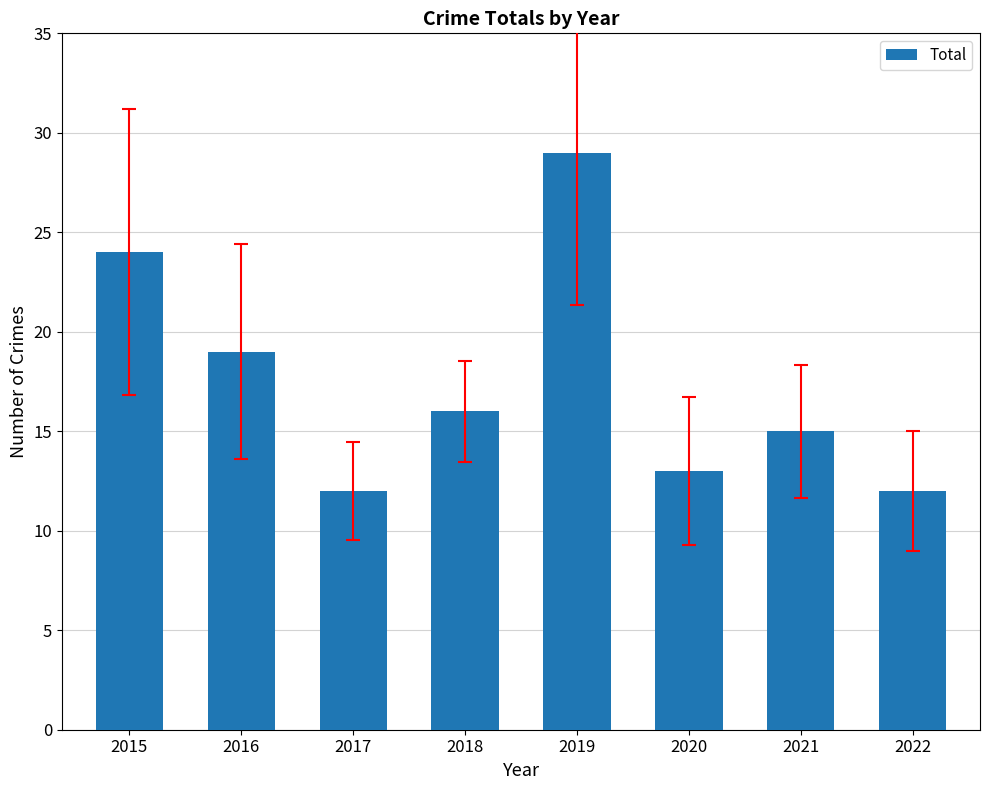

Approximately how many times larger is the value at 2016 compared to 2019?

0.7